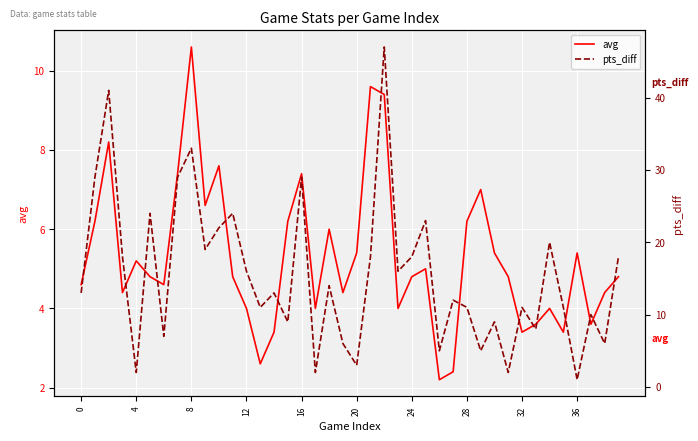

The value of pts_diff at 14 is 21.1. True or false?

False